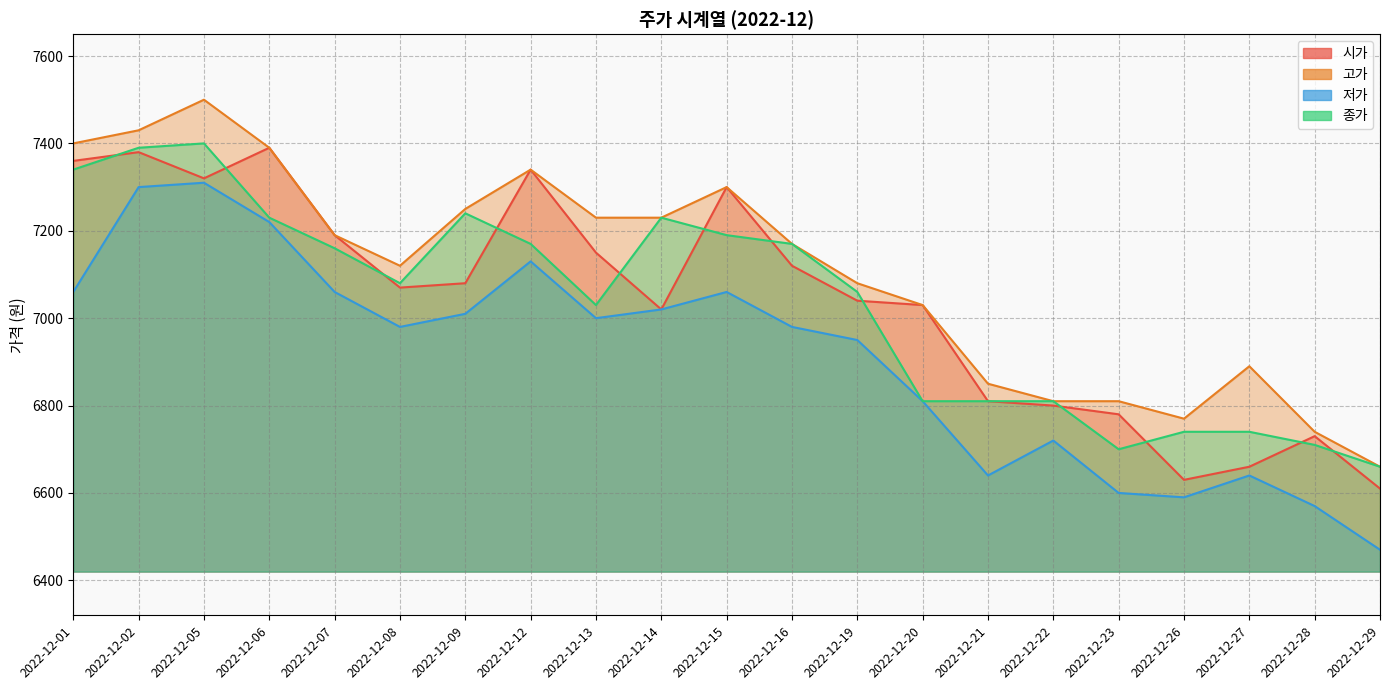

At which label does 종가 first exceed 7080?

2022-12-01